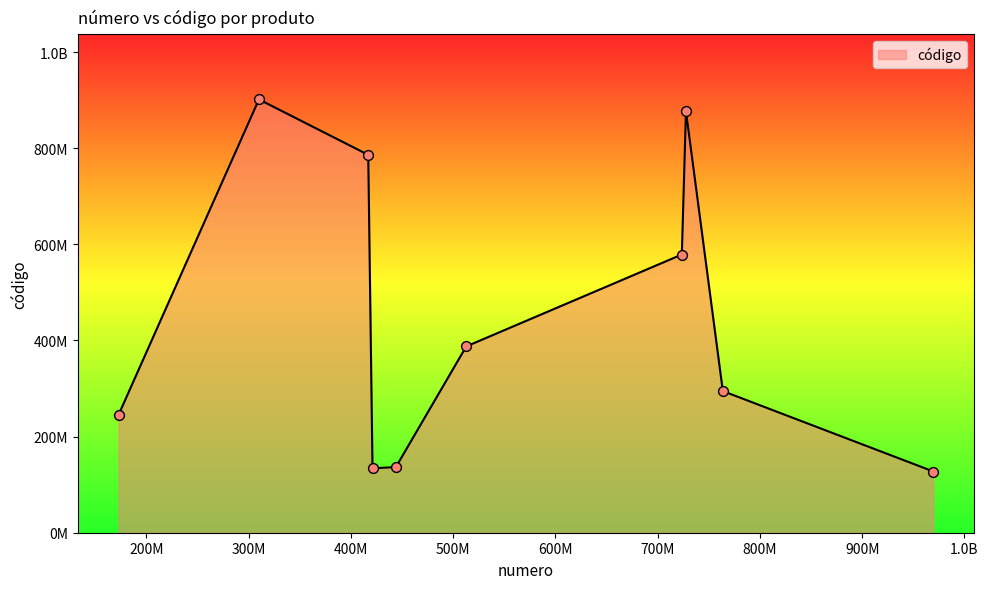

Does the chart have visible grid lines?

No